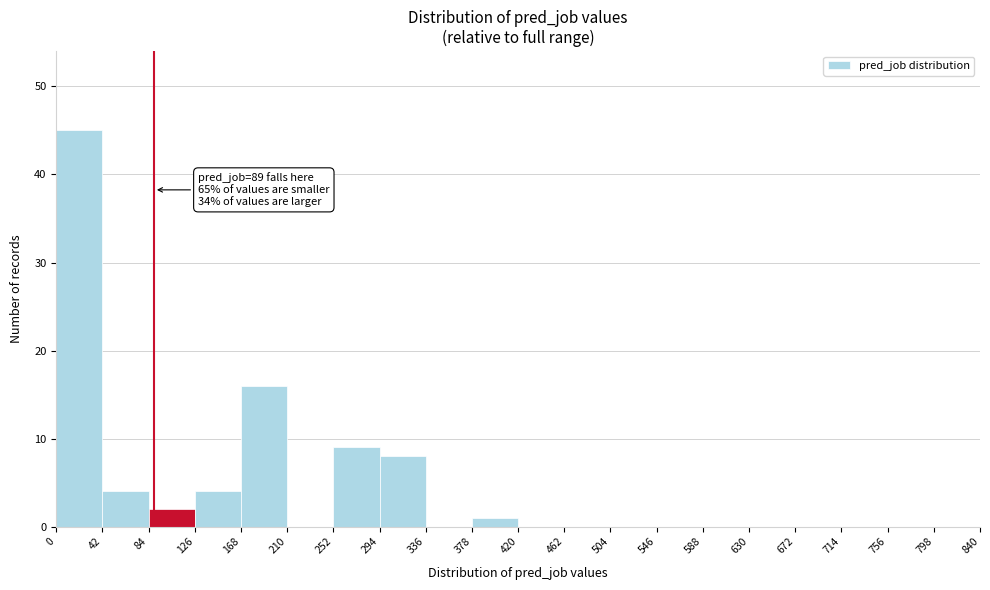

Which range on the x-axis has the tallest bar?

0 to 42